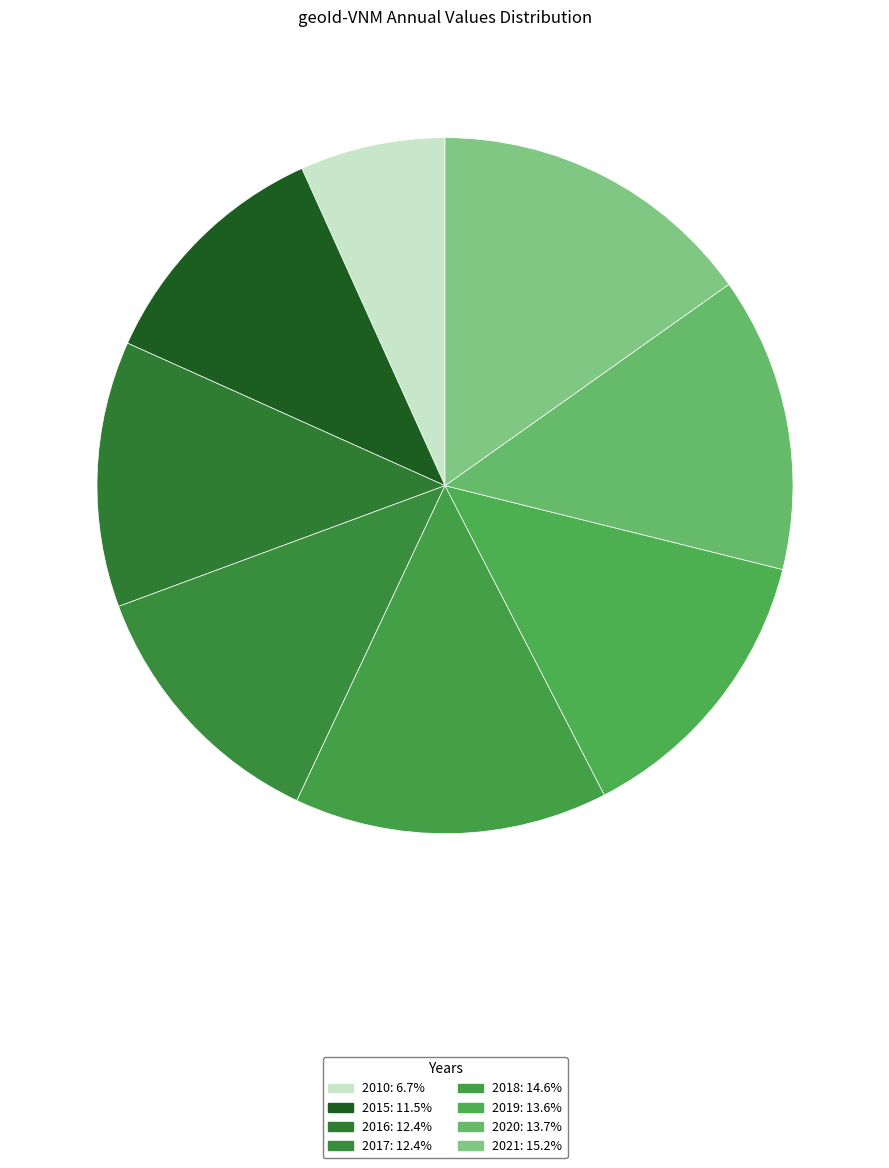

How many slices are in this pie chart?

8